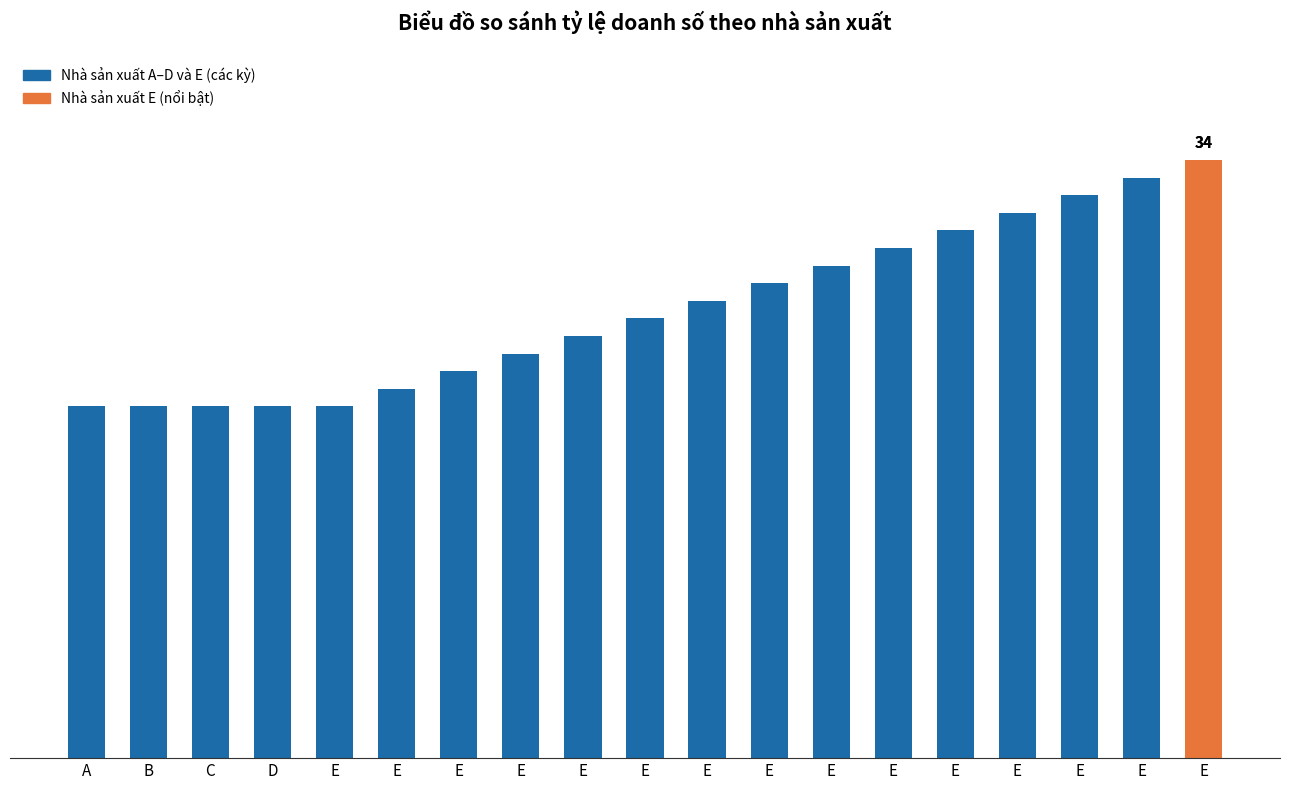

Does the chart contain any negative values?

No